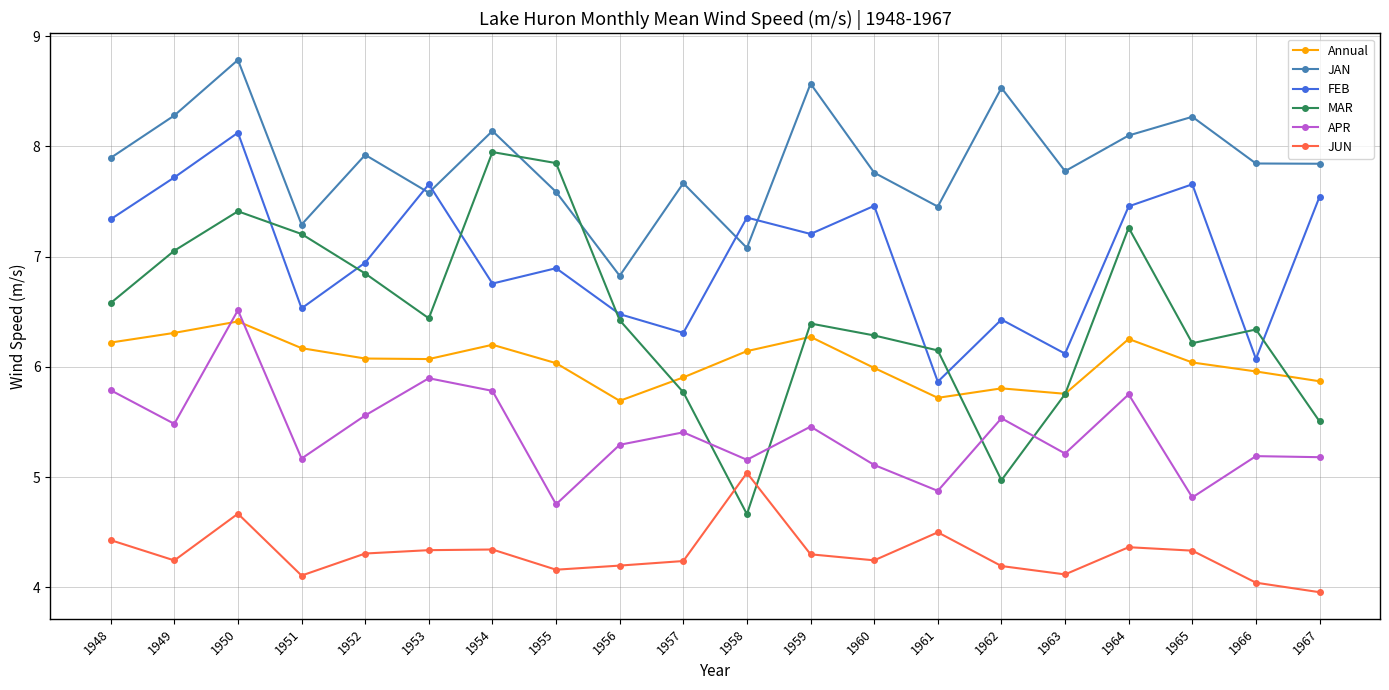

How many interior local valleys does the APR series have?

7